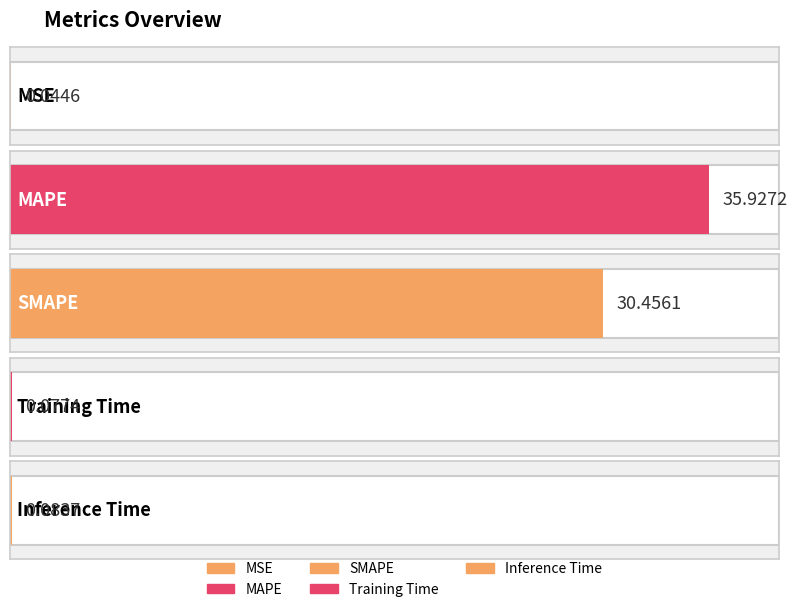

The value at SMAPE is 30.5. True or false?

True